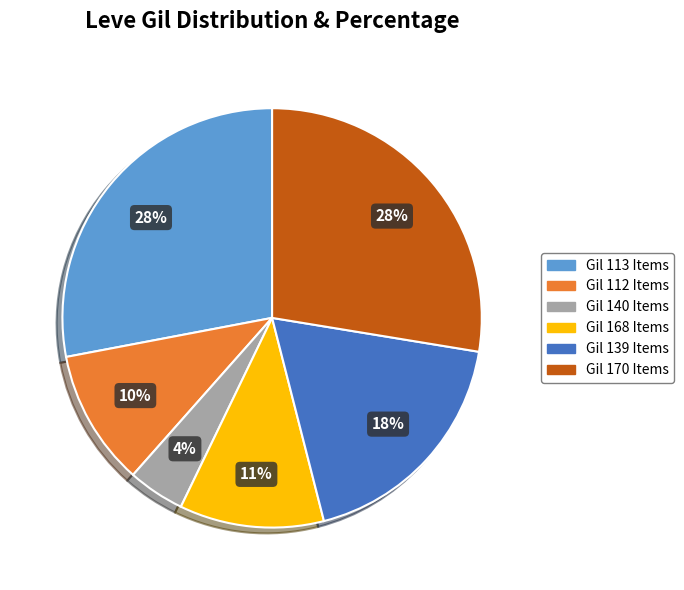

Combined, do Gil 139 Items and Gil 140 Items account for over 50%?

No